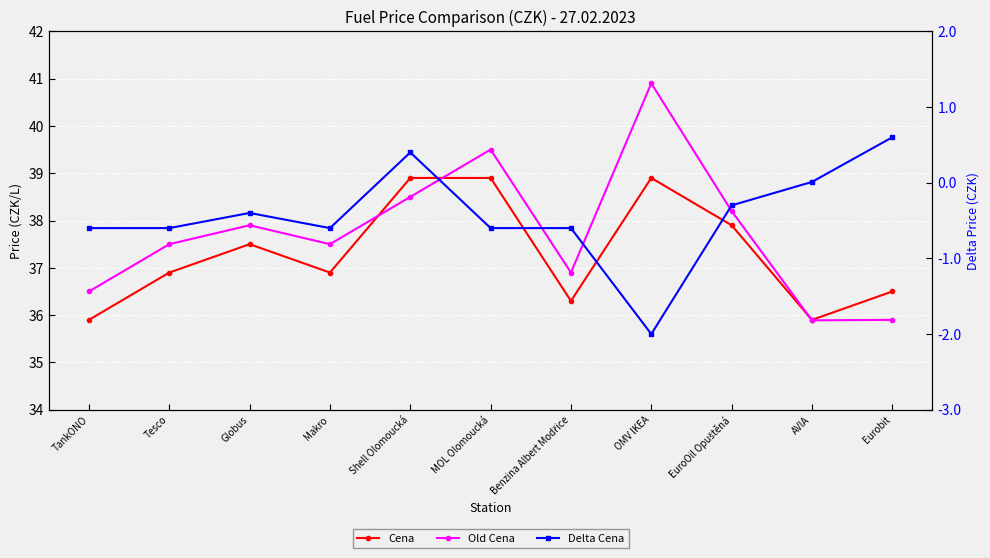

Is it true that Delta Cena equals -0.3 at TankONO?

False